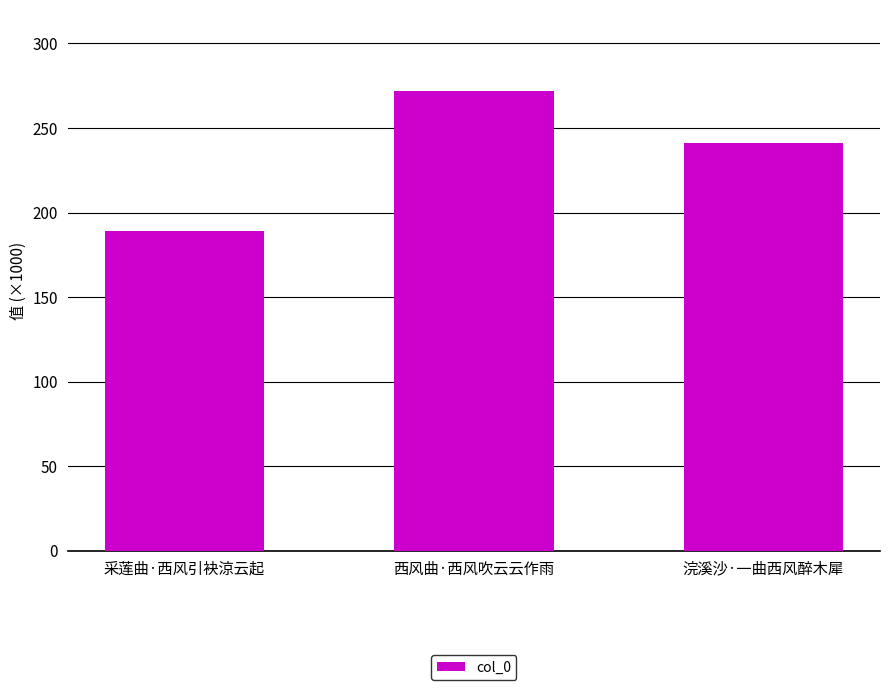

True or false: the data shows 123278 at 浣溪沙·一曲西风醉木犀.

False